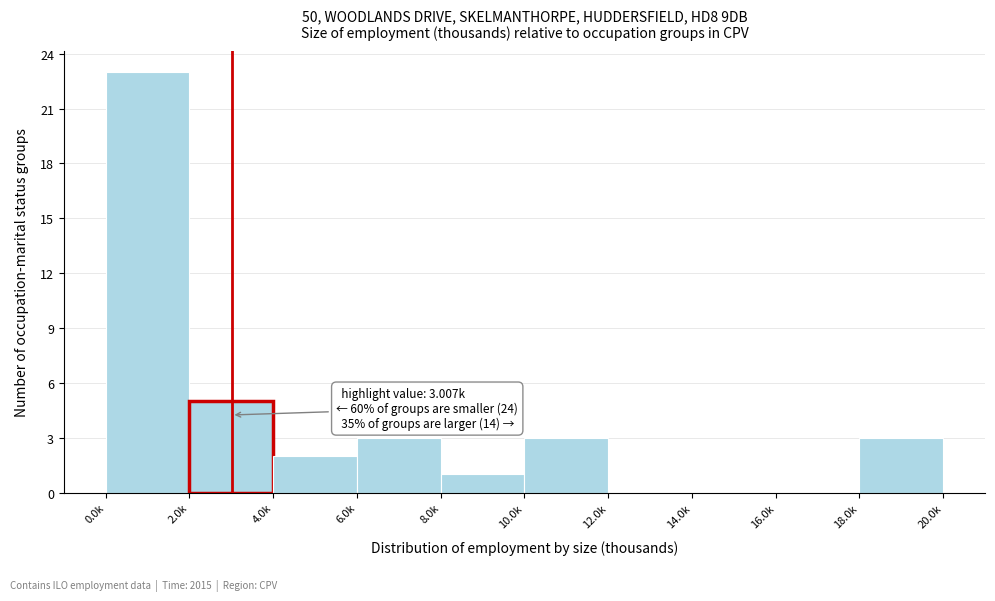

Reading left to right, transcribe all the data shown in this chart.

0.0k=23	2.0k=5	4.0k=2	6.0k=3	8.0k=1	10.0k=3	12.0k=0	14.0k=0	16.0k=0	18.0k=3